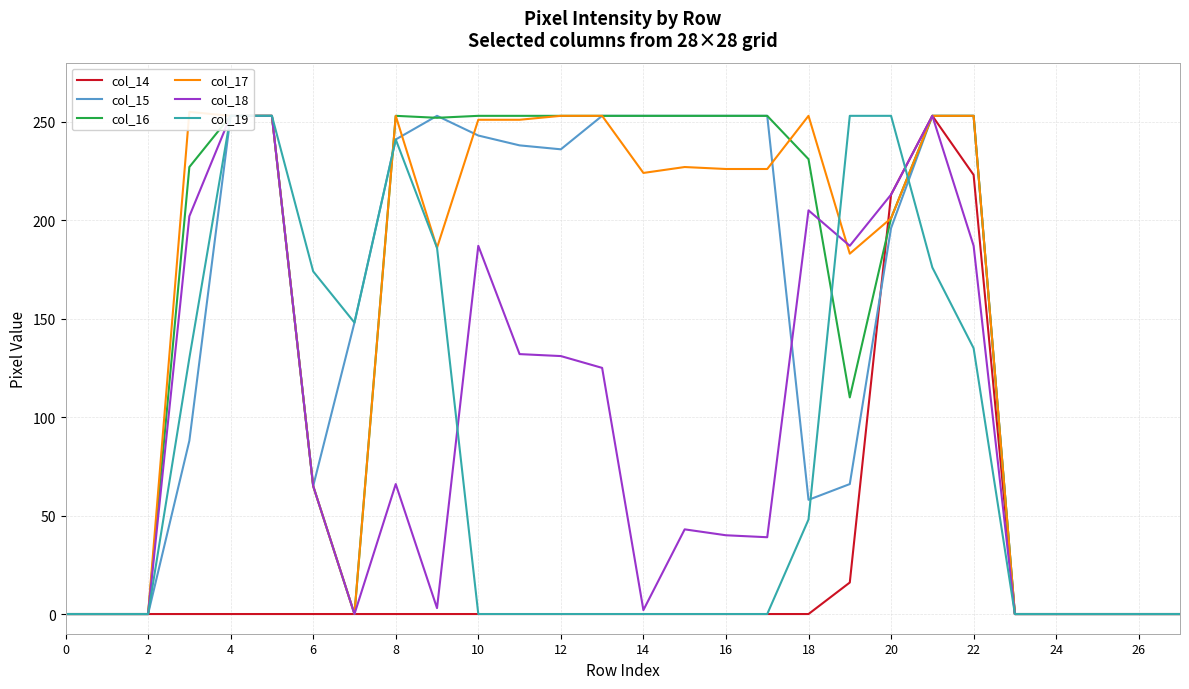

Count the number of data series in this chart.

6